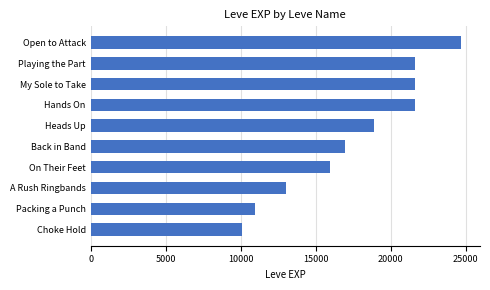

True or false: the data shows 16920 at Back in Band.

True